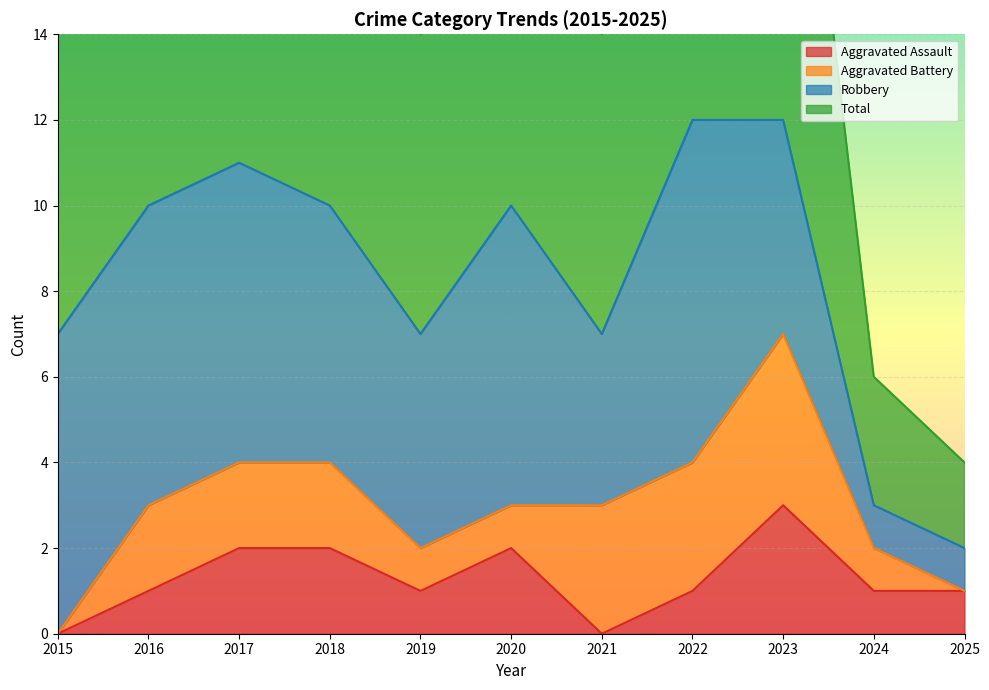

Is the value of Aggravated Assault at 2018 greater than the value of Total at 2017?

No